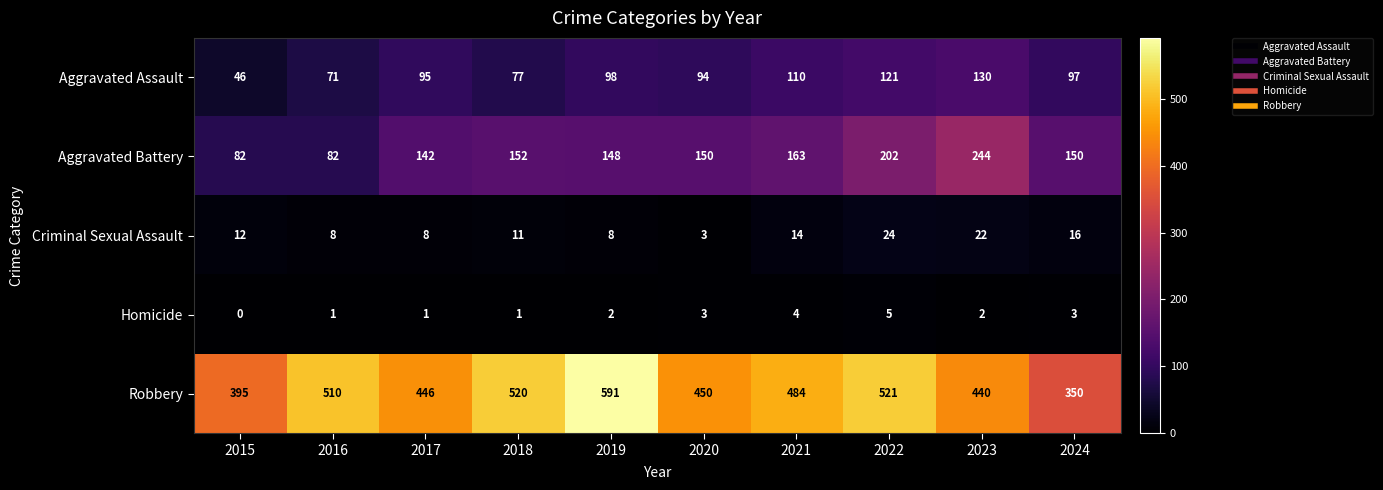

Count the number of categories in the chart.

10